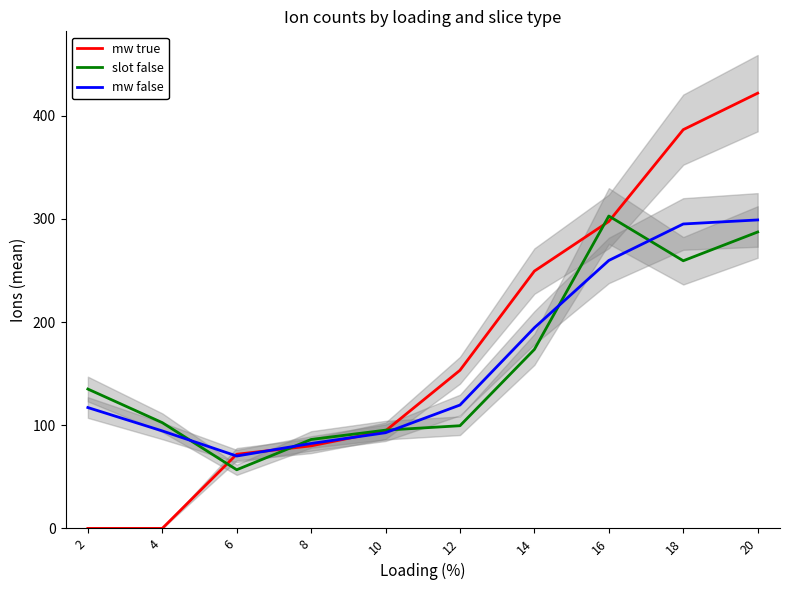

The mw true series shows 32.4 at 12. True or false?

False